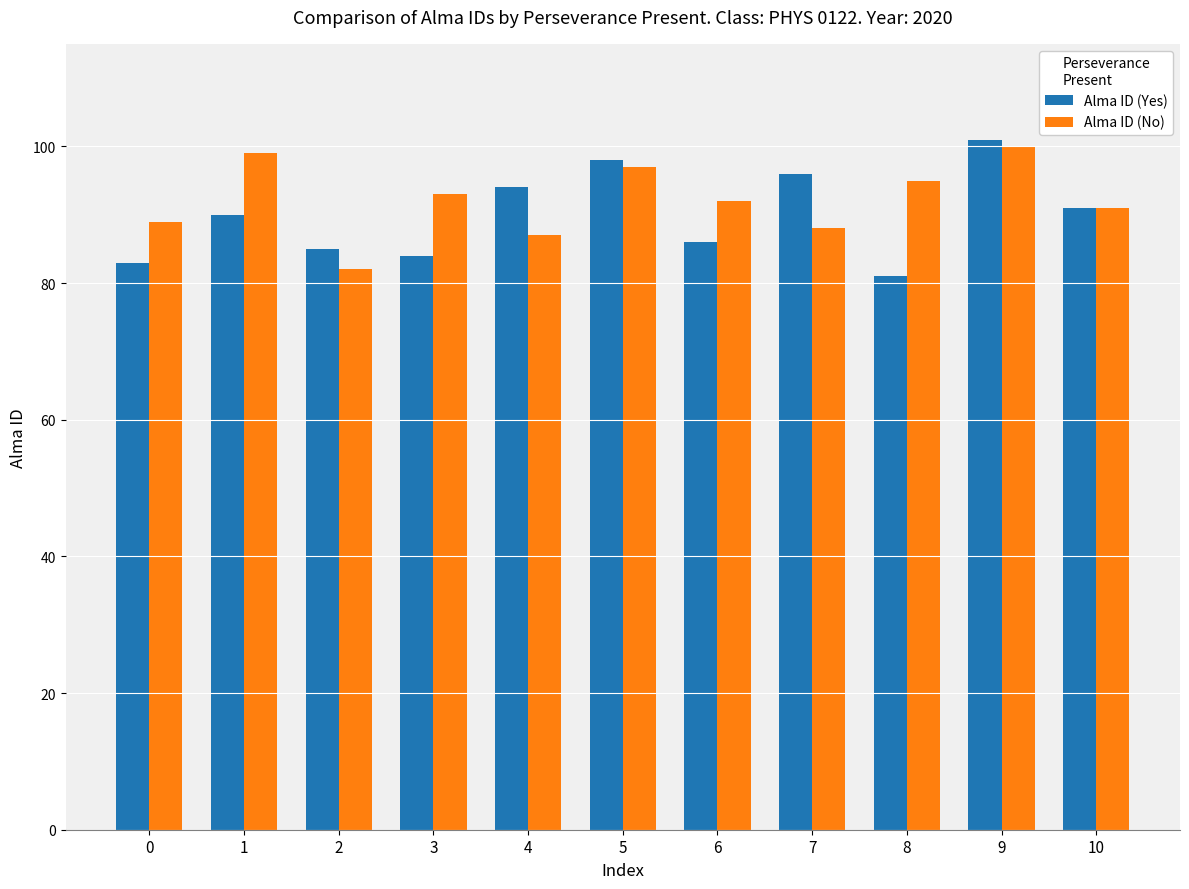

The value of Alma ID (Yes) at 3 is 84. True or false?

True